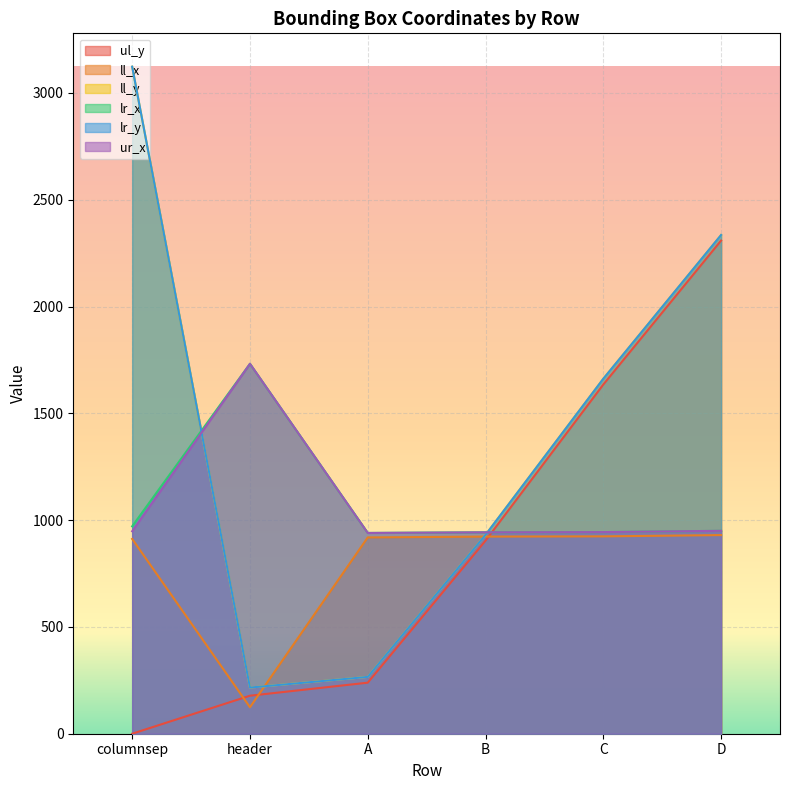

List the labels in order of lr_y value, largest first.

columnsep, D, C, B, A, header